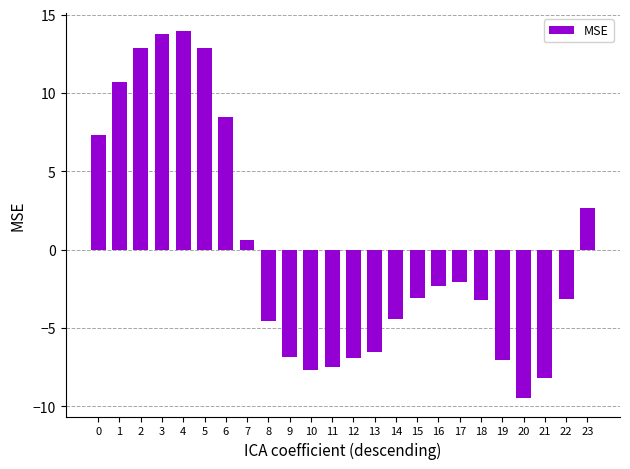

What is the value of the 6th bar from the left?

12.9